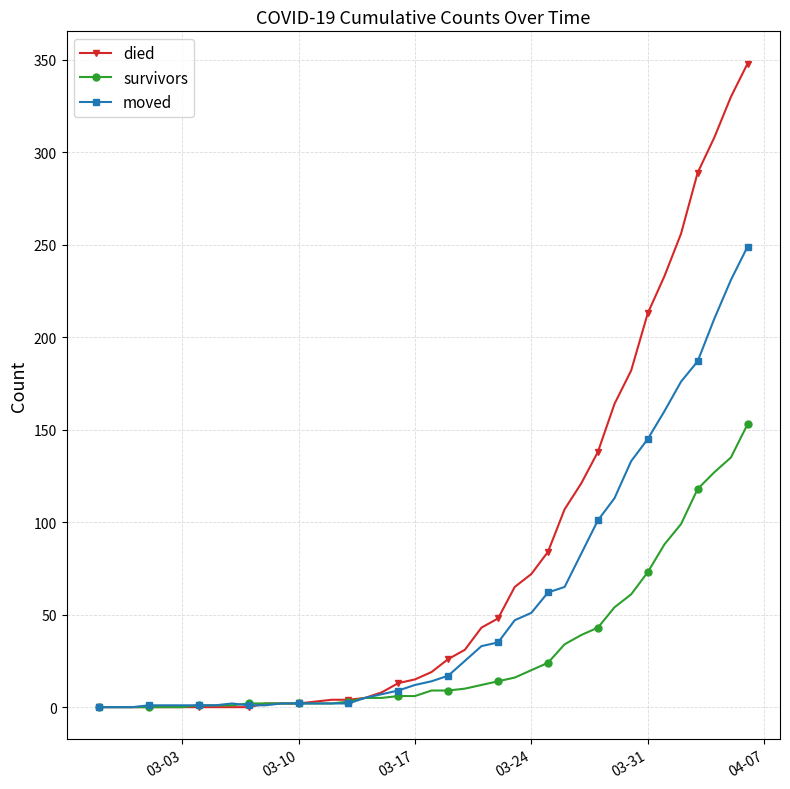

What is the difference between the maximum and minimum values in the died series?

348